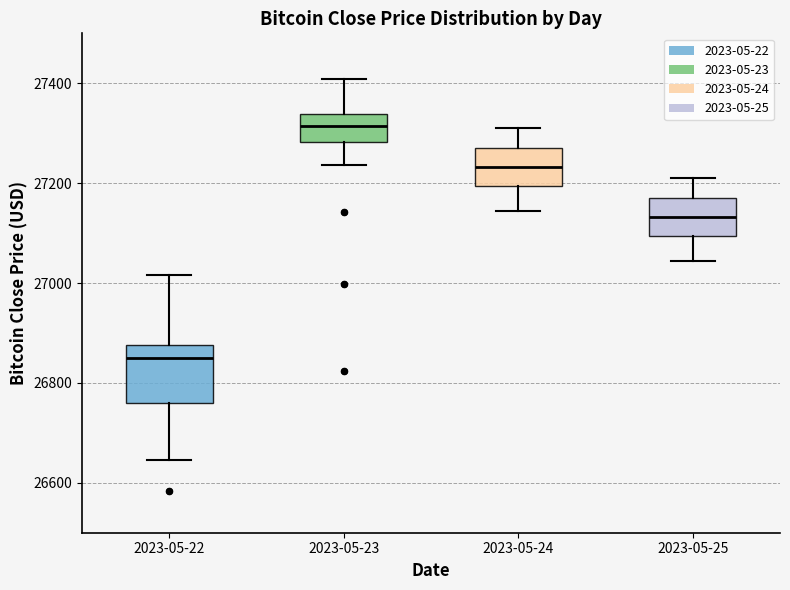

Which box's median line is the lowest?

2023-05-22